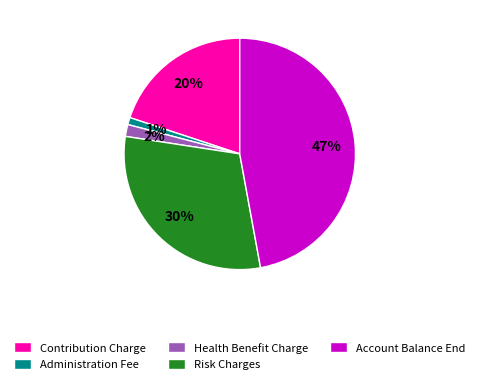

Which slice is the largest?

Account Balance End